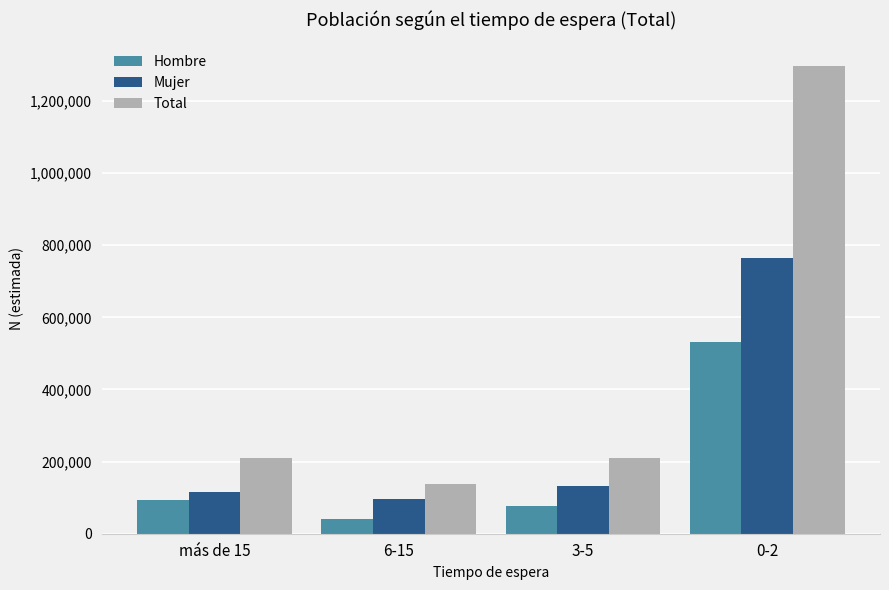

How many bars are there in each group?

3